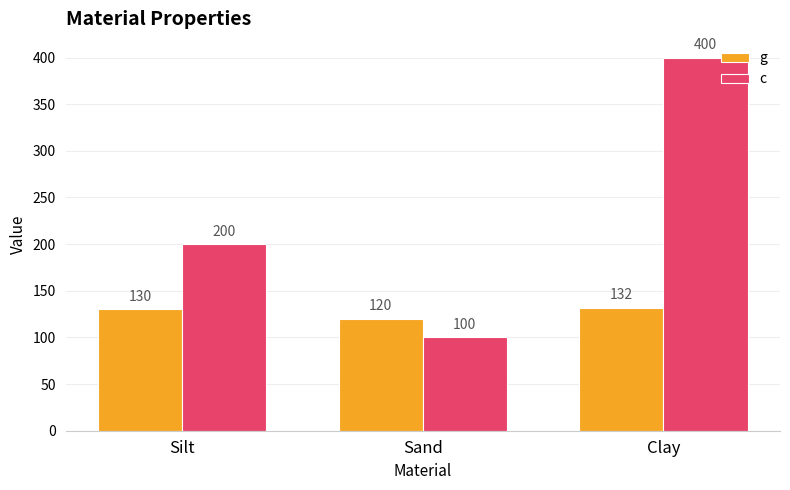

How many bars are there in total?

6